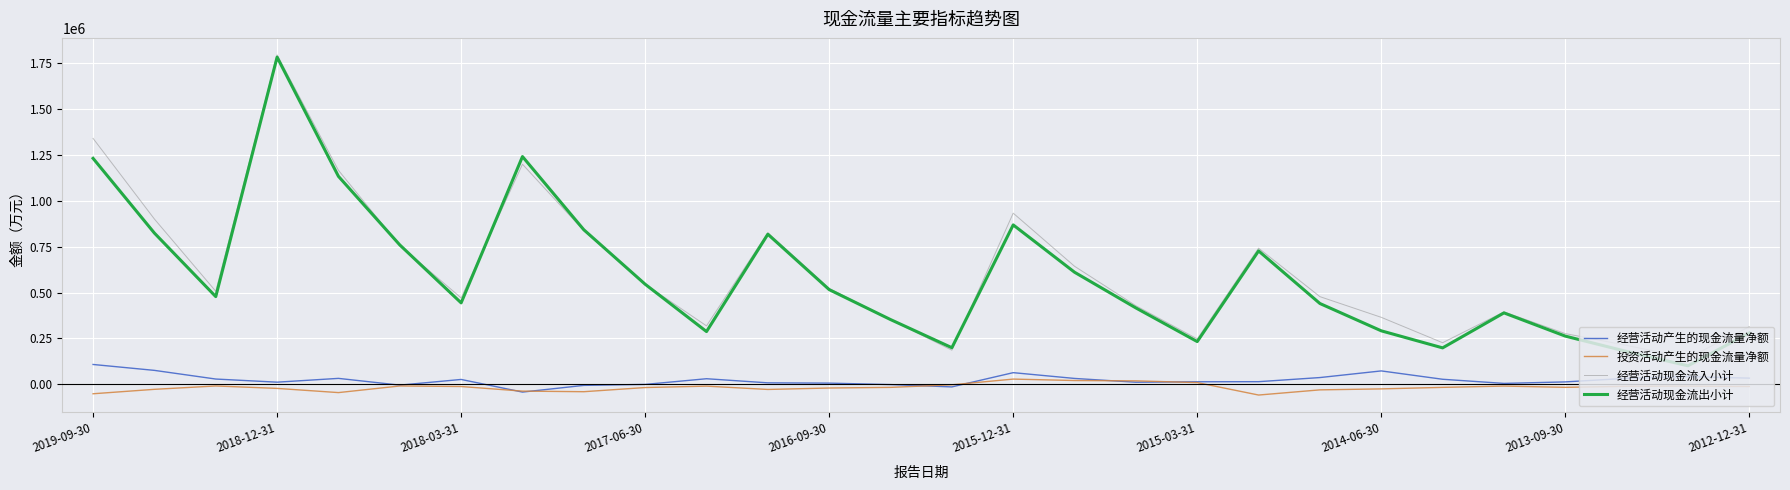

What are all the series names shown in the legend?

经营活动产生的现金流量净额, 投资活动产生的现金流量净额, 经营活动现金流入小计, 经营活动现金流出小计